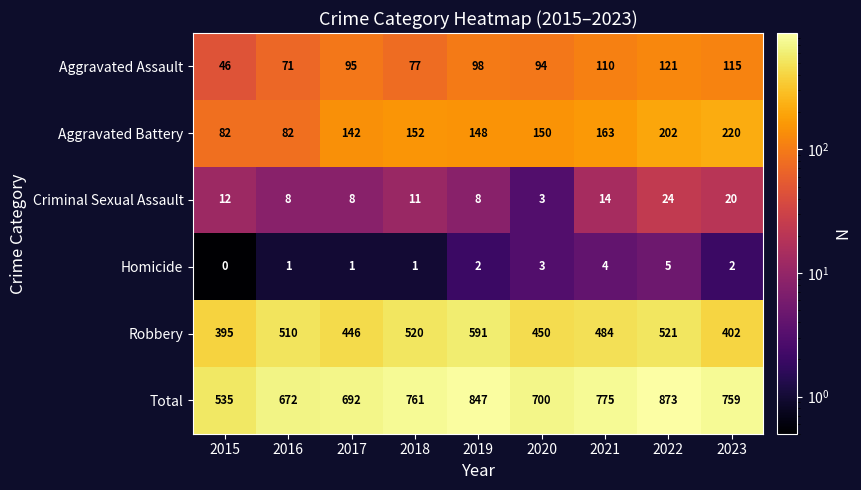

List the series in order of their peak value, highest first.

Total, Robbery, Aggravated Battery, Aggravated Assault, Criminal Sexual Assault, Homicide